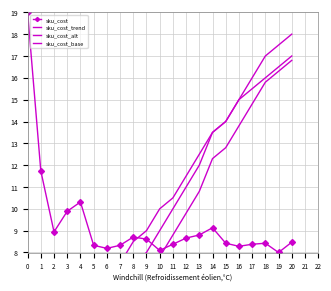

True or false: sku_cost_alt and sku_cost_base cross at least once.

False